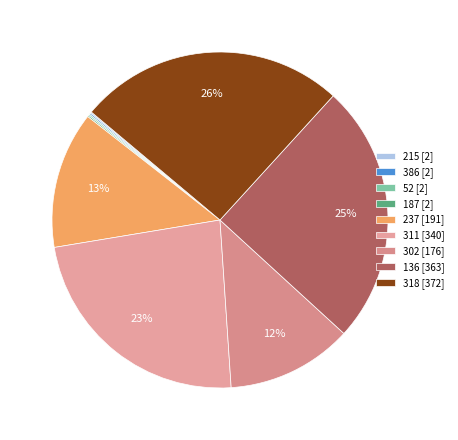

Combined, do 52 and 311 account for over 50%?

No